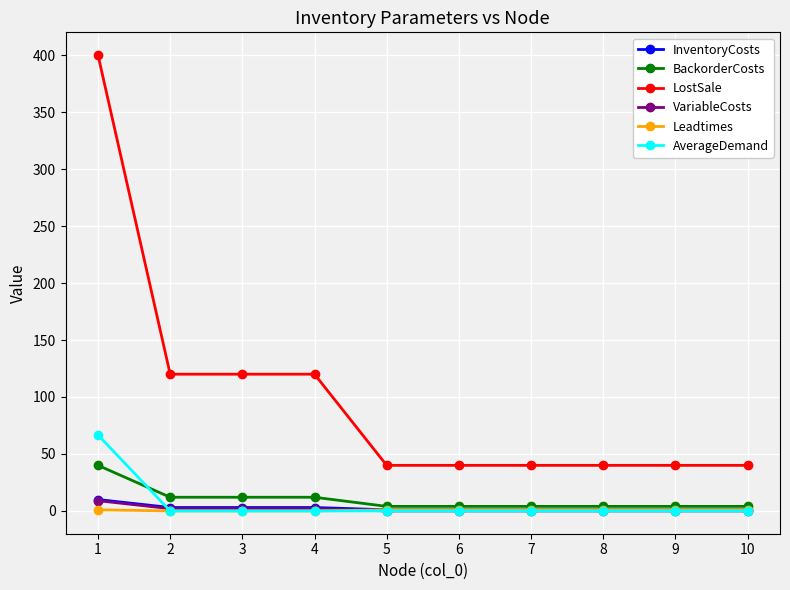

Which series changed the most between 3 and 6?

LostSale